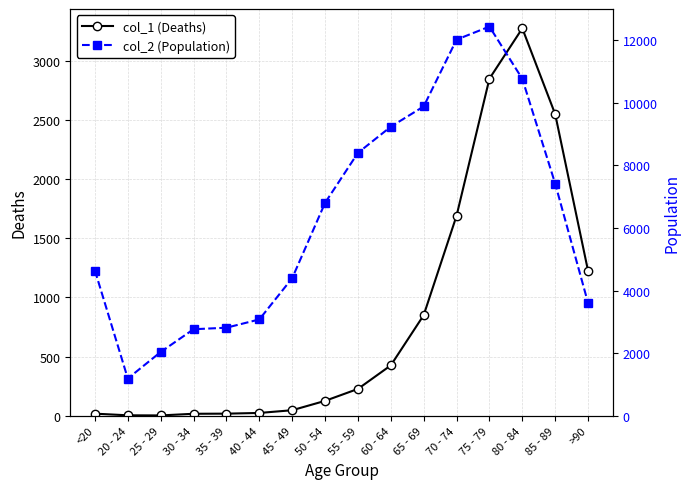

What is the difference between the maximum and minimum values in the col_1 (Deaths) series?

3270